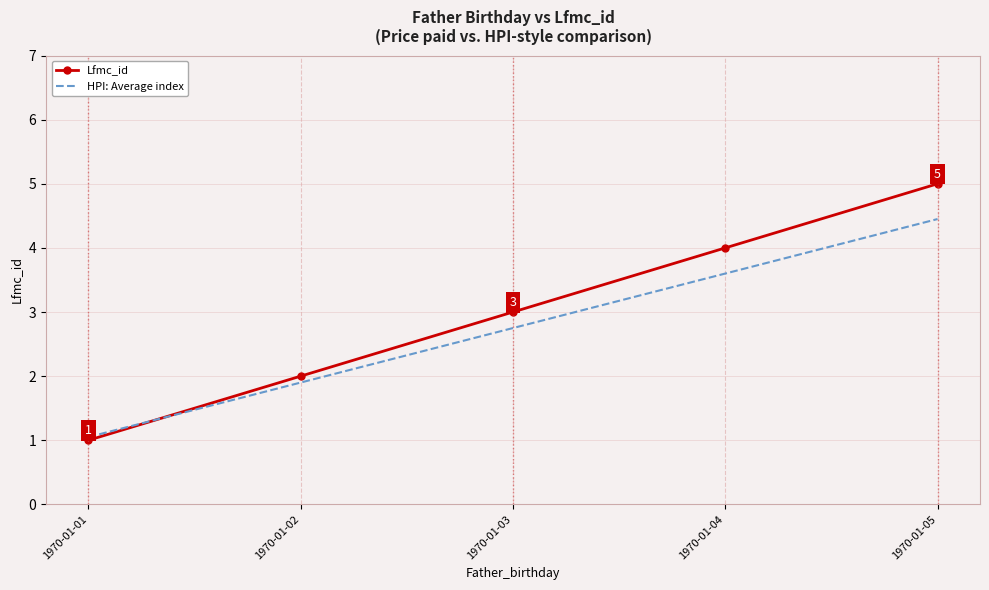

The Lfmc_id series shows 5.0 at 1970-01-05. True or false?

True